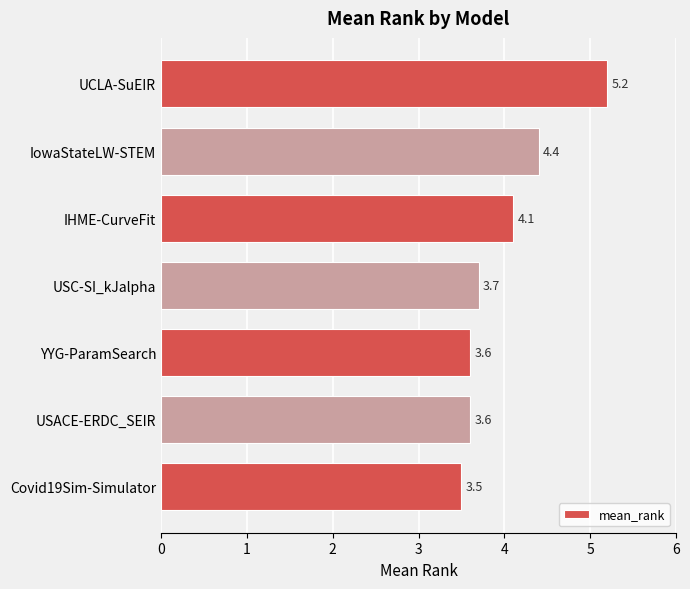

Reading bottom to top, what are all the values shown in this chart?

Covid19Sim-Simulator=3.5	USACE-ERDC_SEIR=3.6	YYG-ParamSearch=3.6	USC-SI_kJalpha=3.7	IHME-CurveFit=4.1	IowaStateLW-STEM=4.4	UCLA-SuEIR=5.2